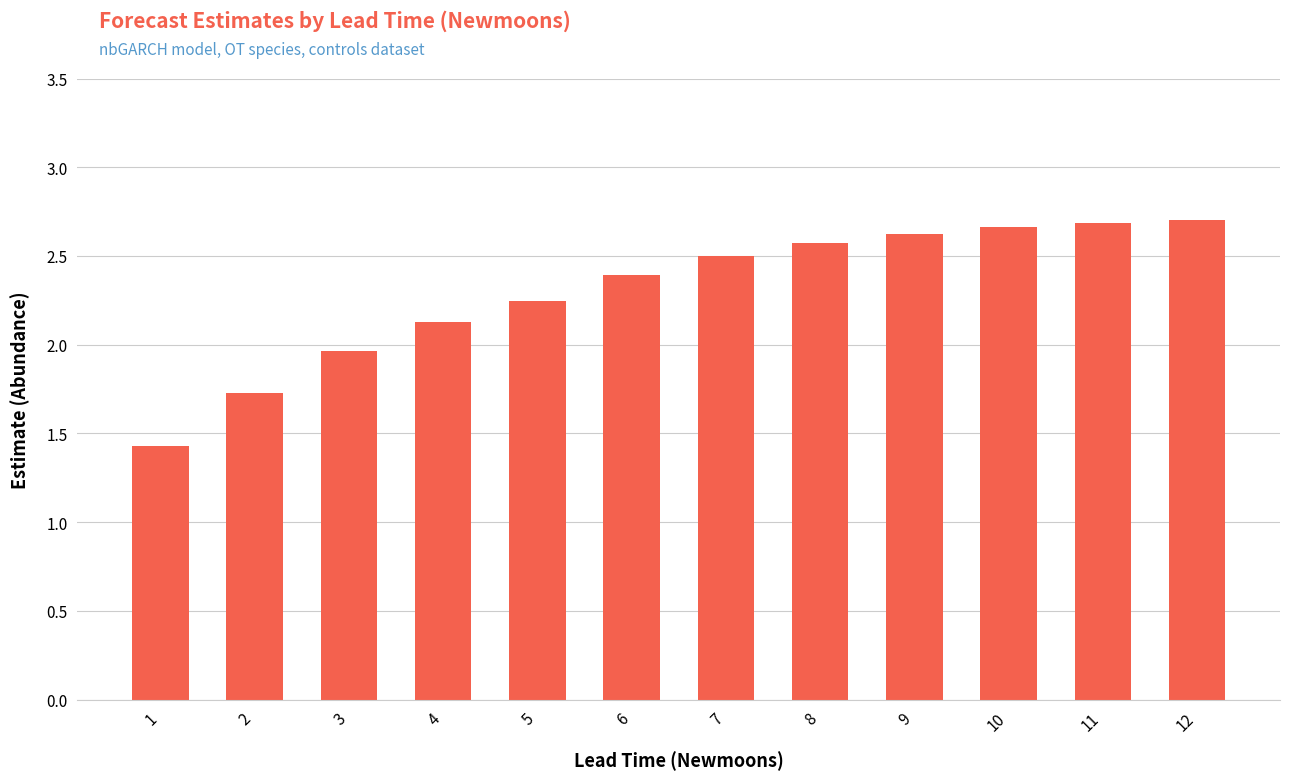

Does the chart contain stacked bars?

No